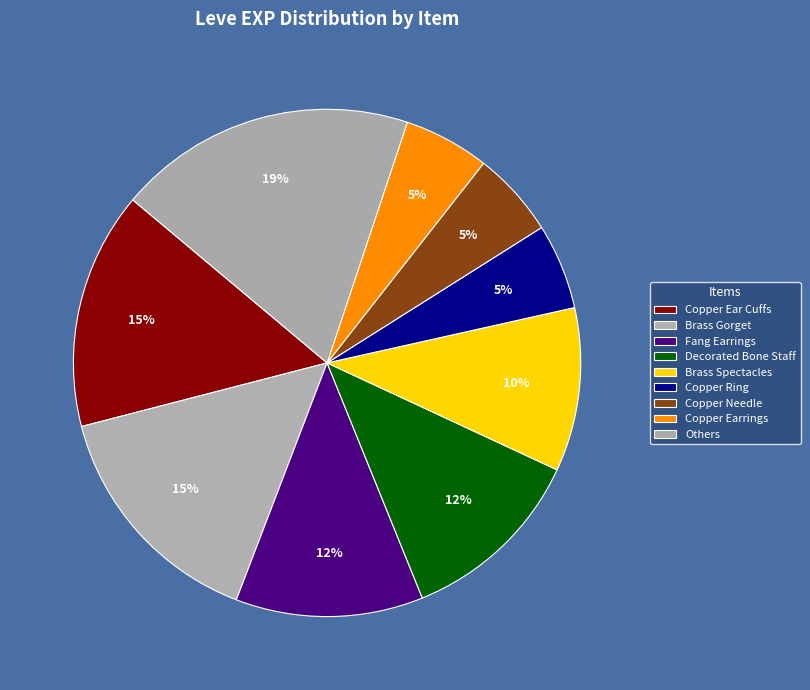

Count the number of slices in the pie.

9